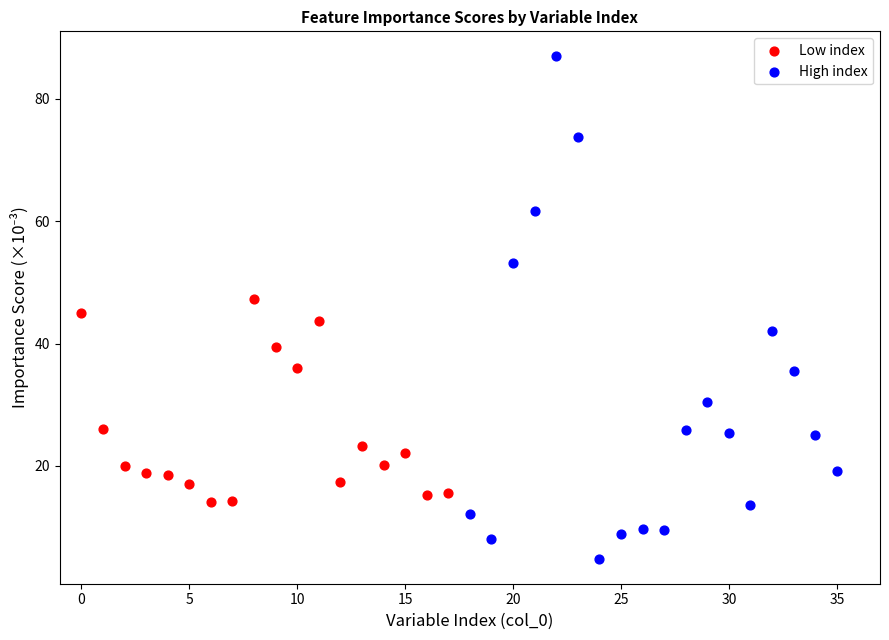

Which series contains the lowest Y value?

High index